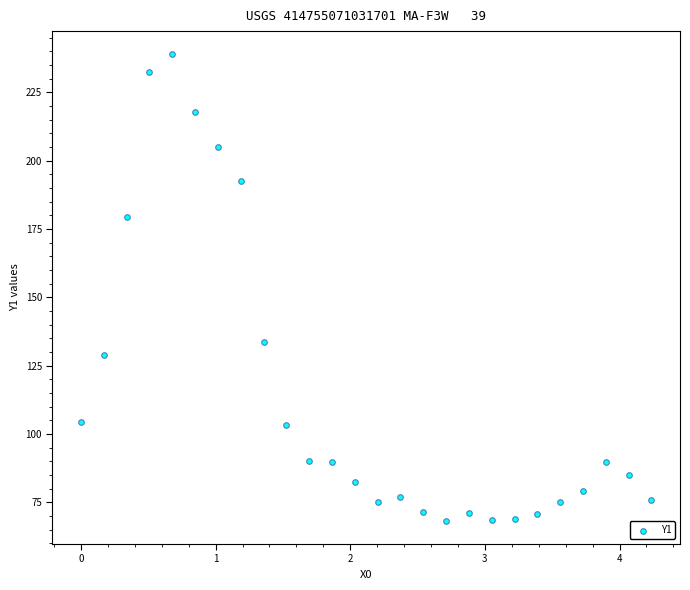

What is the range of X values (max minus min)?

4.2